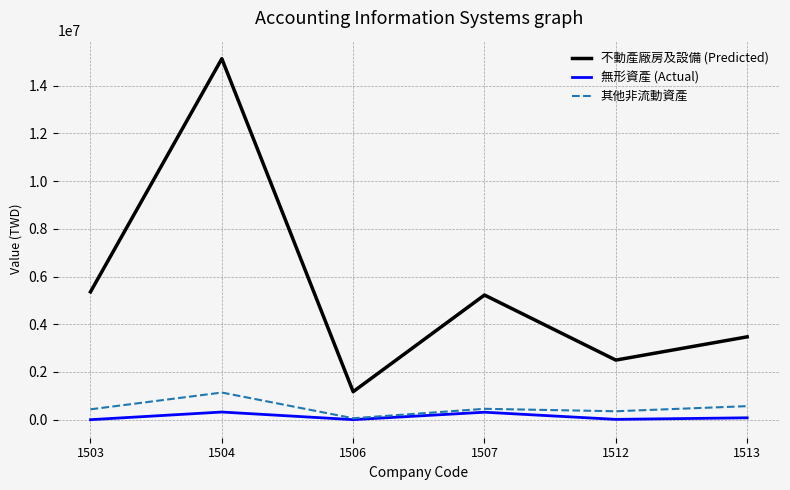

True or false: 不動產廠房及設備 (Predicted) has a value of 3472697 at 1513.

True